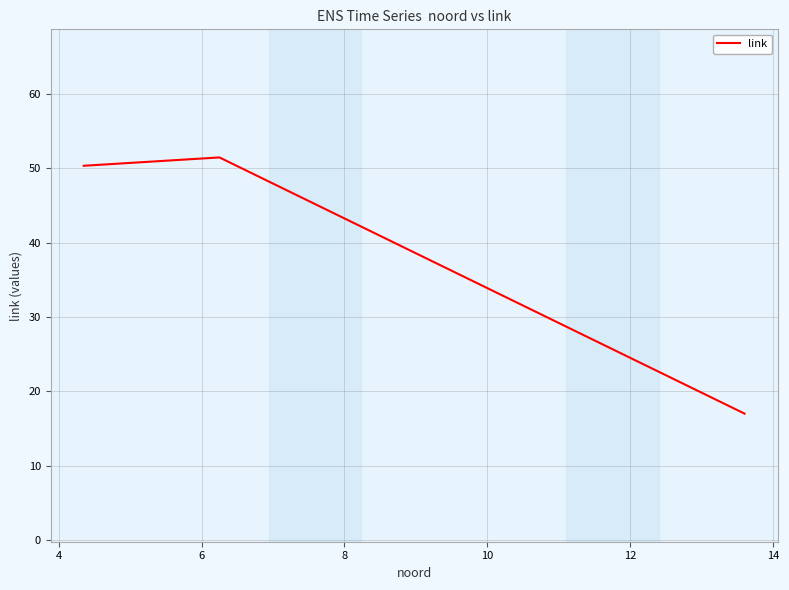

What is the greatest value displayed?

51.4